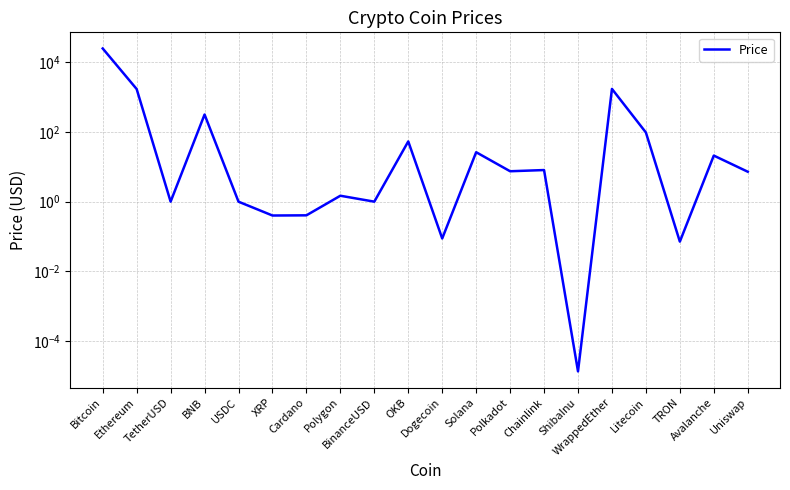

Reading right to left, list all the values displayed in this chart.

7.2	21.1	0.1	96.7	1723.0	0.0	8.1	7.5	26.3	0.1	53.6	1.0	1.5	0.4	0.4	1.0	316.9	1.0	1705.7	24885.9